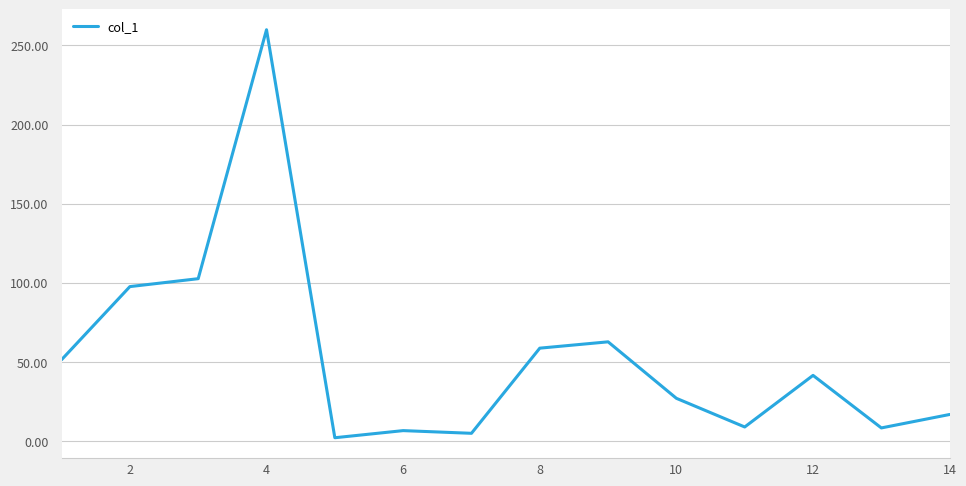

What is the difference between the maximum and minimum values?

257.8